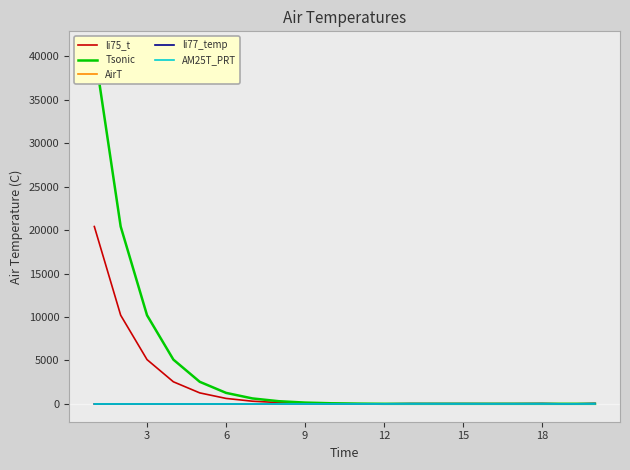

Does the chart have visible grid lines?

No